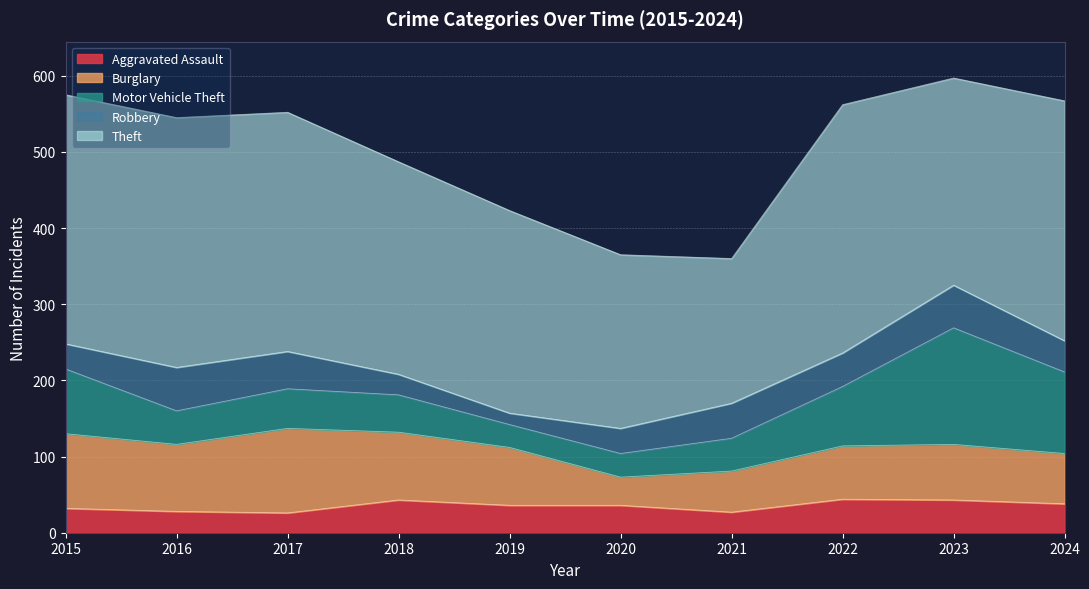

What is the average value of the Theft series?

284